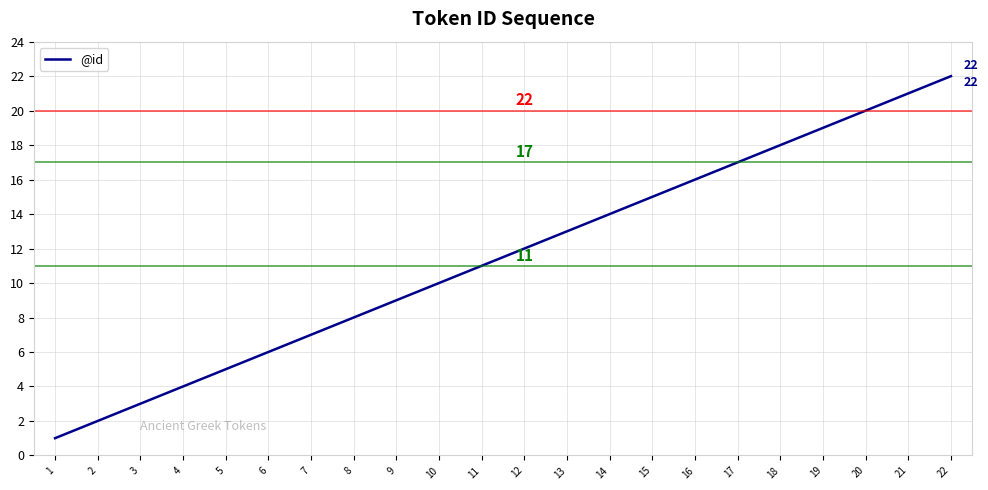

The chart shows a value of 3 at 3. True or false?

True